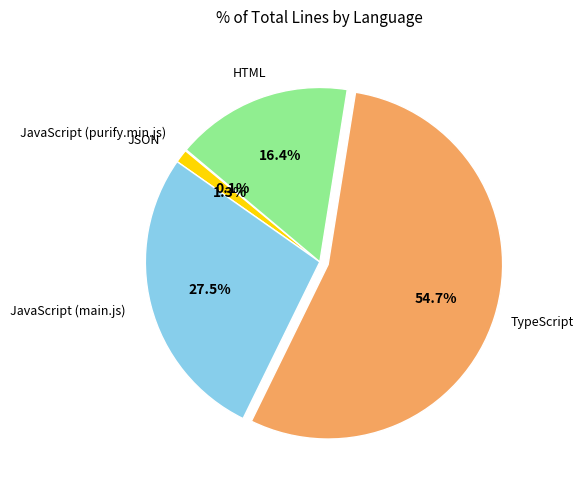

Does JSON account for over 50% of the chart?

No